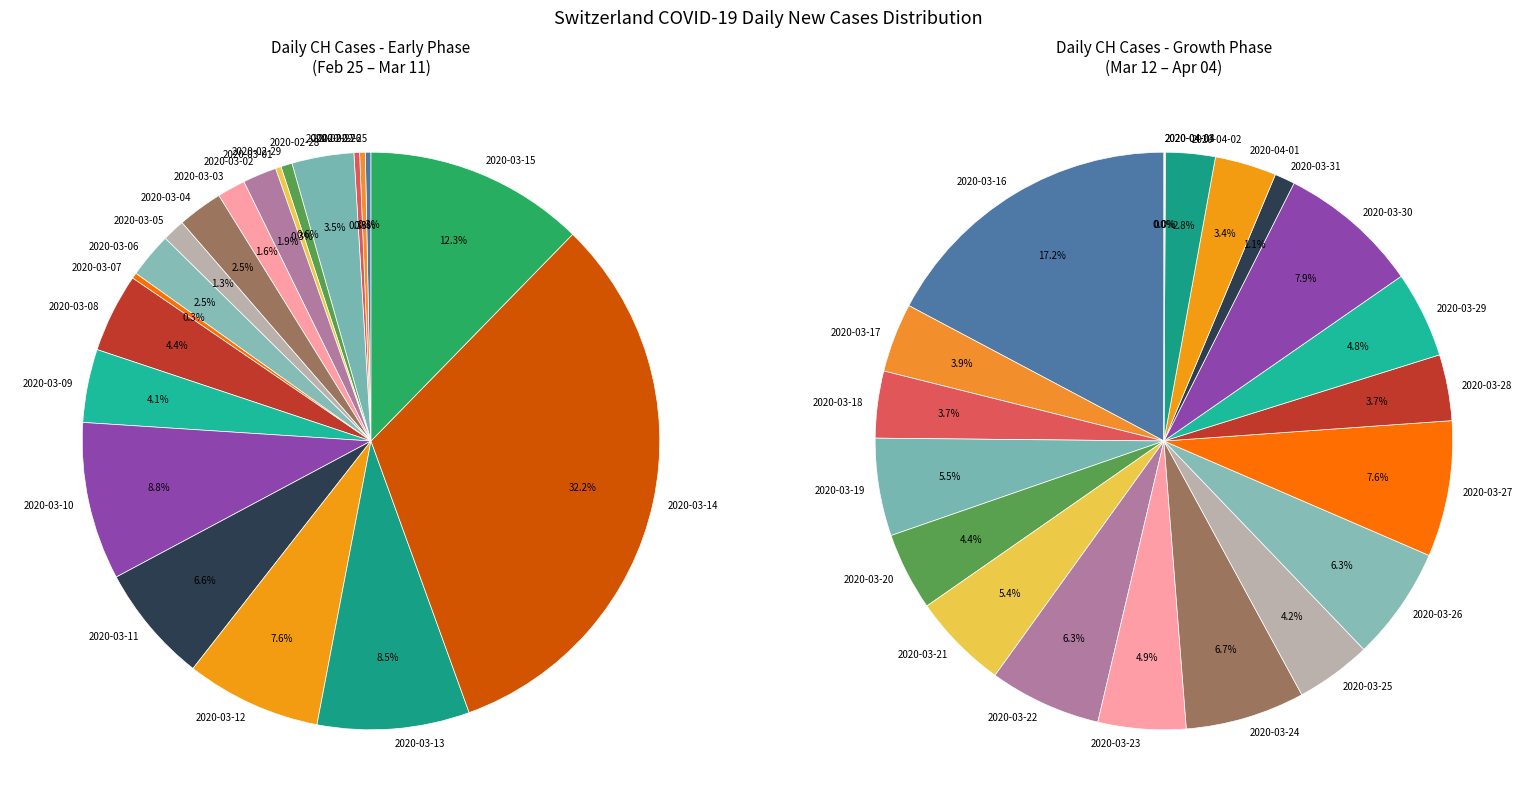

Is it true that 2020-02-27 is 1% of the pie?

False